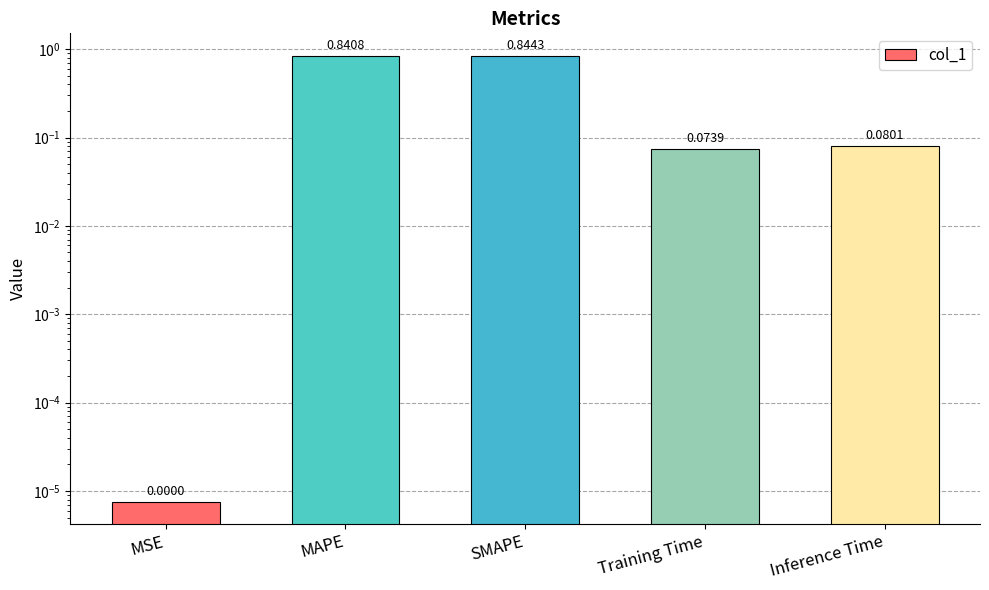

What is the label of the 5th bar from the right?

MSE